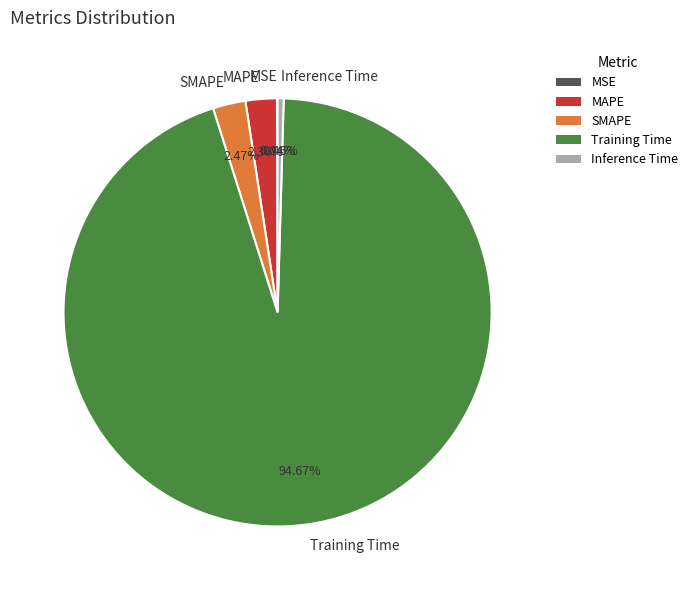

What is the largest slice in the pie chart?

Training Time